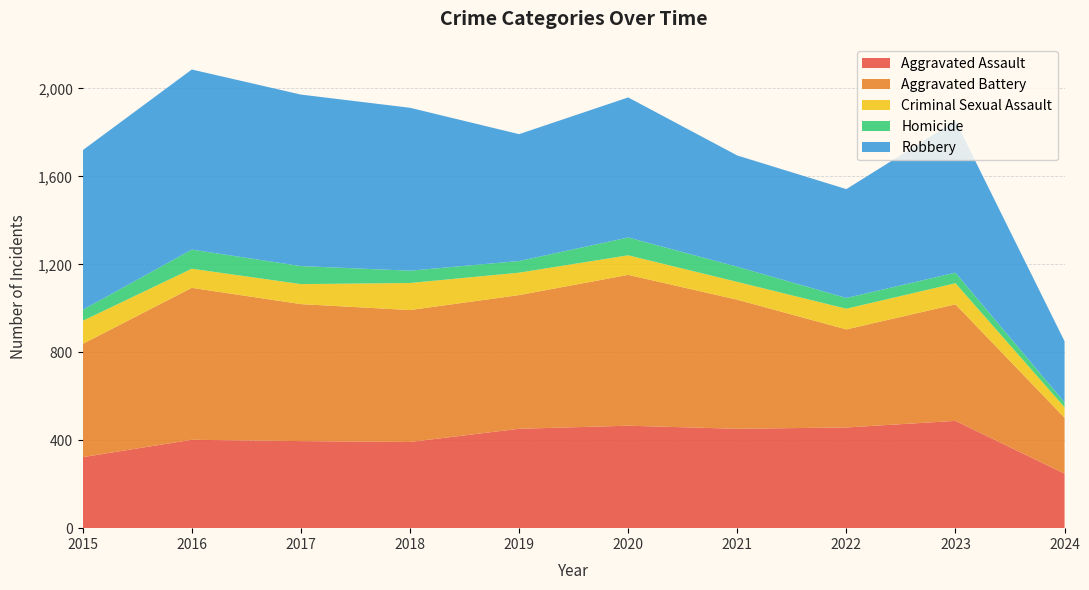

Reading left to right, extract all data points from this chart.

Aggravated Assault: 2015=323	2016=402	2017=396	2018=392	2019=452	2020=466	2021=452	2022=458	2023=488	2024=248
Aggravated Battery: 2015=515	2016=691	2017=623	2018=600	2019=608	2020=686	2021=587	2022=446	2023=530	2024=254
Criminal Sexual Assault: 2015=105	2016=87	2017=91	2018=123	2019=102	2020=89	2021=81	2022=94	2023=96	2024=48
Homicide: 2015=50	2016=87	2017=82	2018=56	2019=53	2020=81	2021=69	2022=49	2023=48	2024=22
Robbery: 2015=726	2016=819	2017=780	2018=741	2019=577	2020=637	2021=506	2022=495	2023=690	2024=278